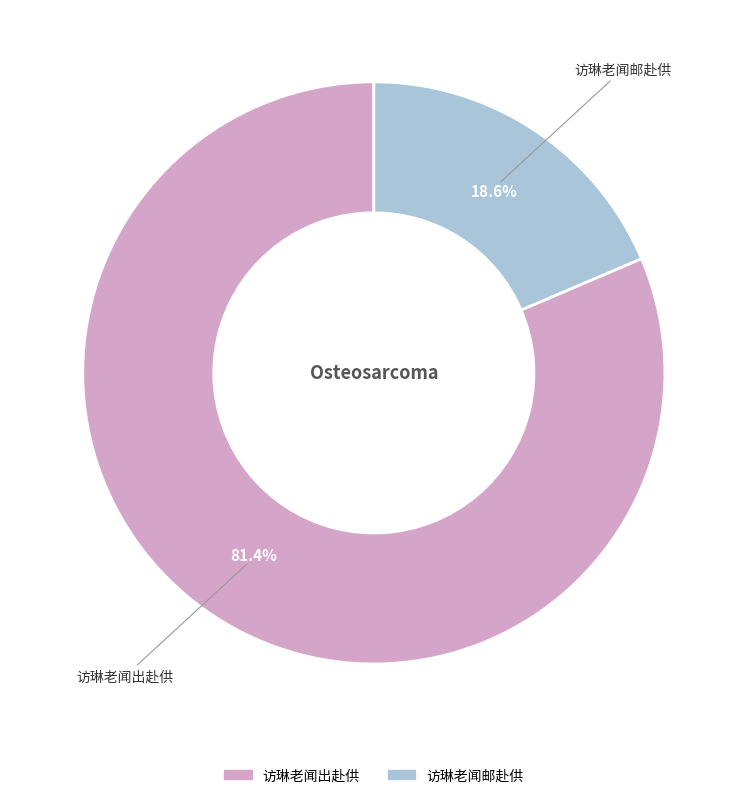

To the nearest percent, what is the difference between the 访琳老闻邮赴供 and 访琳老闻出赴供 slice percentages?

63%